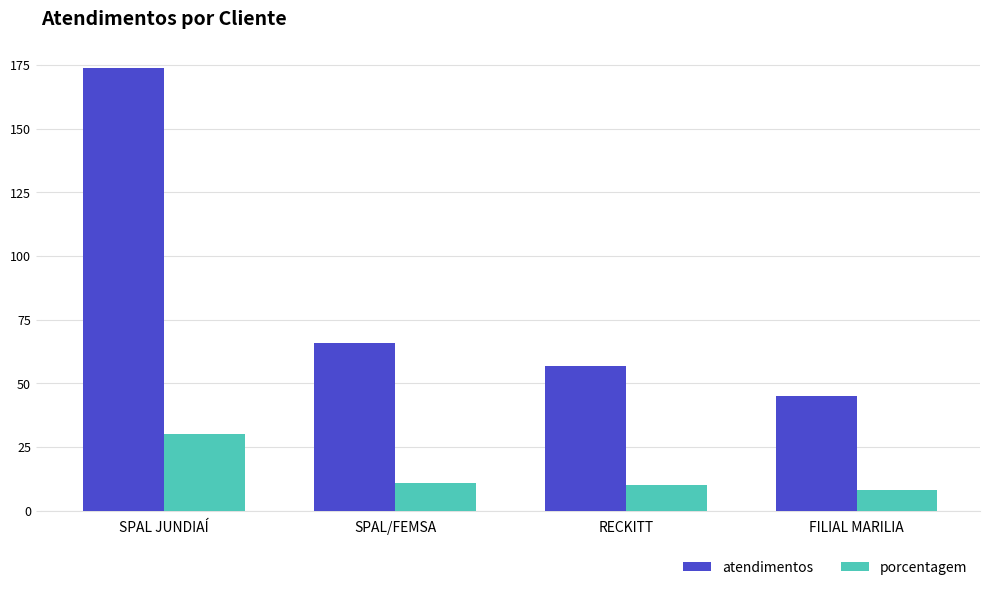

Reading right to left, transcribe all the data shown in this chart.

atendimentos: 45	57	66	174
porcentagem: 8	10	11	30